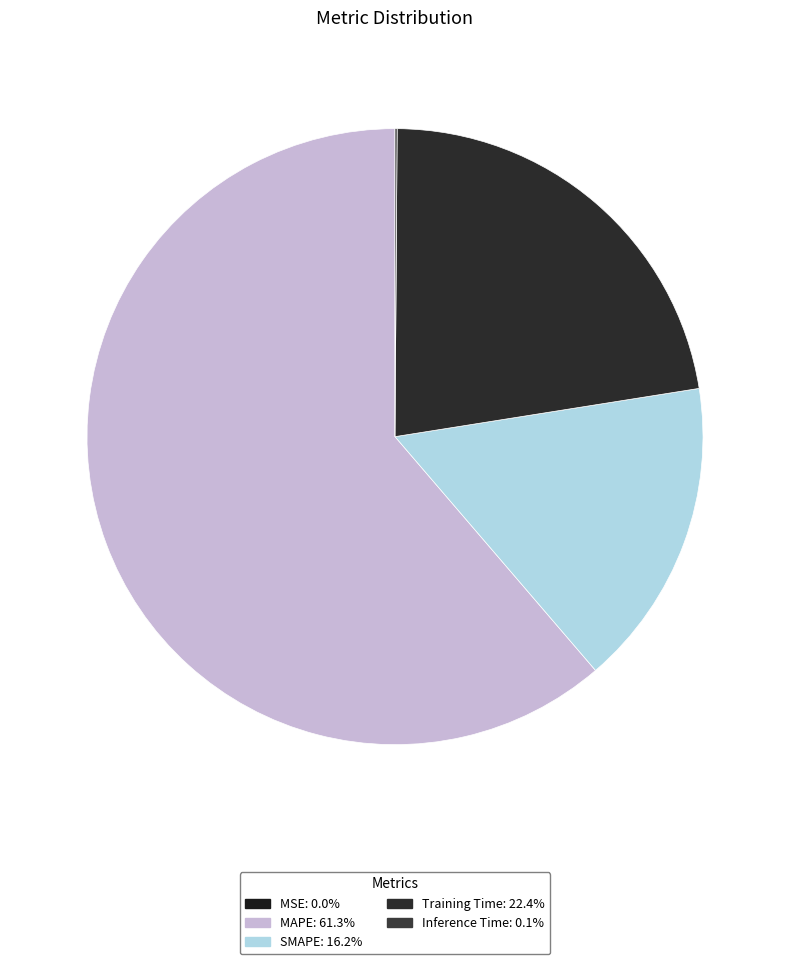

What portion of the pie excludes SMAPE?

83.8%